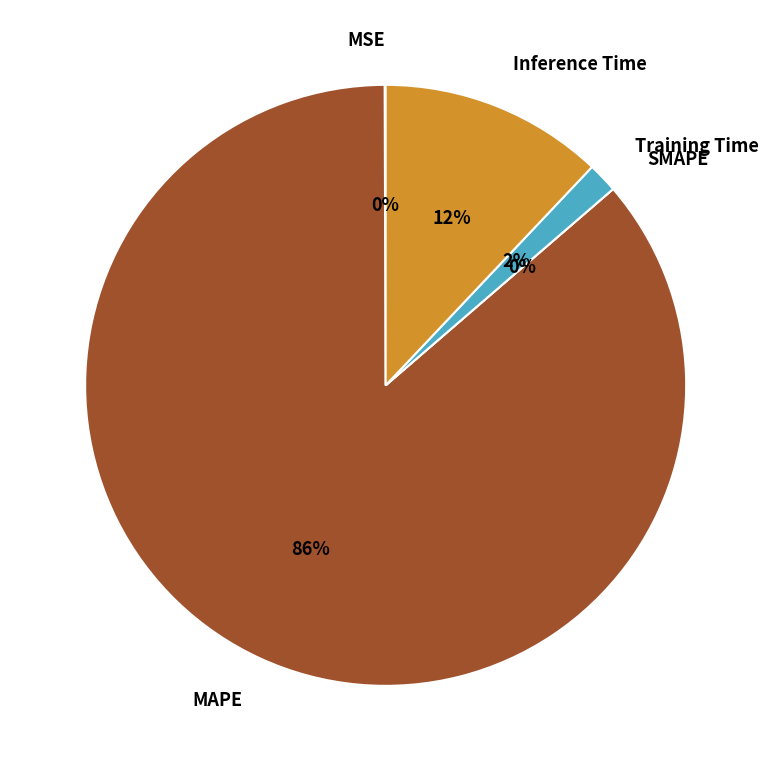

Which slice is the smallest?

SMAPE